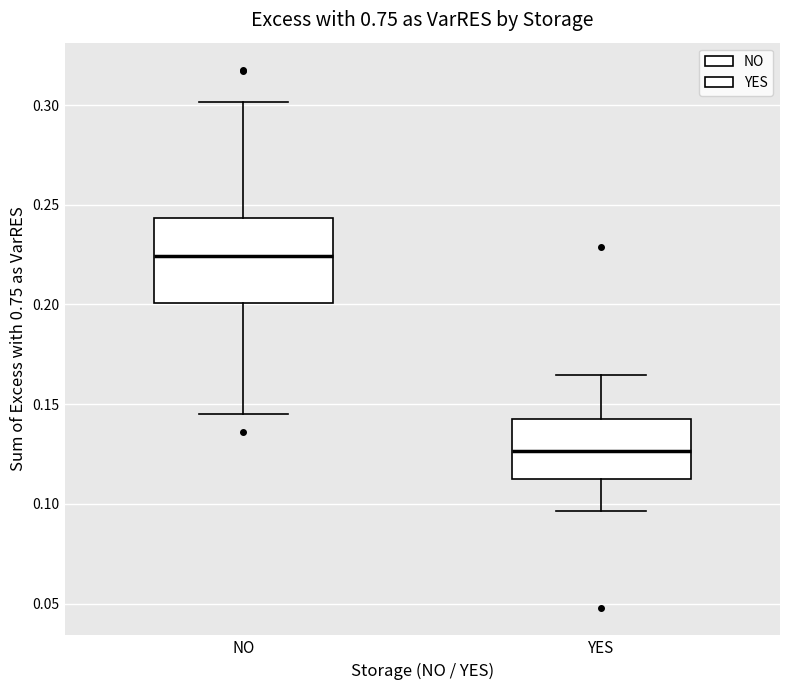

Reading left to right, transcribe this box plot: for each box, give where its median line is, the range the box spans, and where its two whiskers end, as read against the y-axis. The values are not printed on the chart, so give them approximately, as read against the axis.

NO: median 0.225, box 0.200 to 0.245, whiskers 0.145 to 0.300
YES: median 0.125, box 0.110 to 0.145, whiskers 0.095 to 0.165